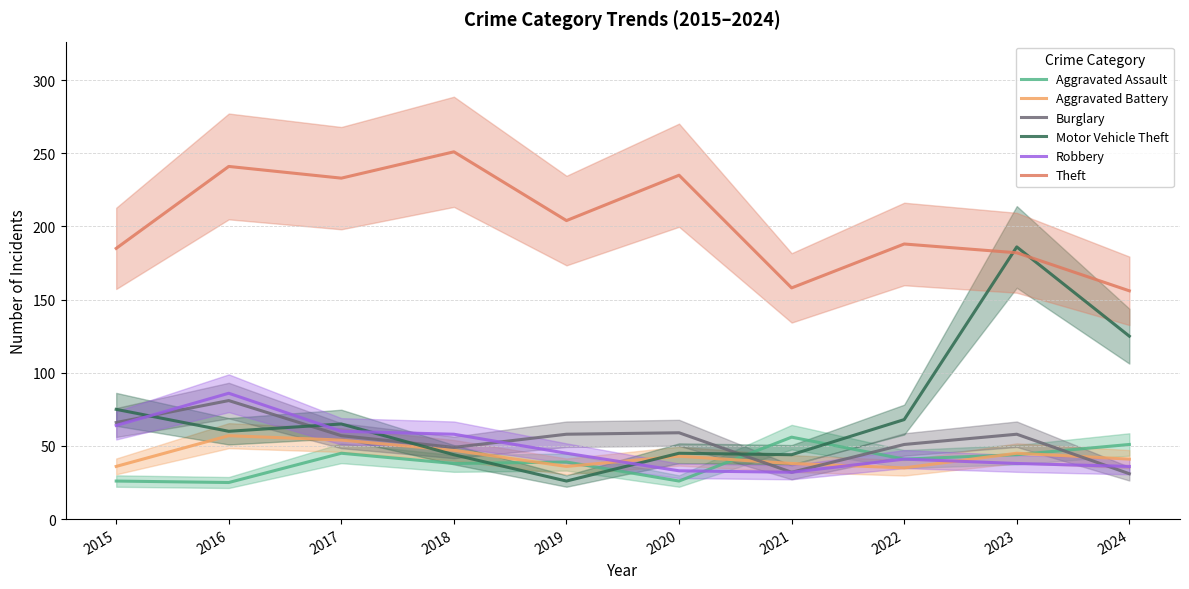

How many interior local valleys does the Aggravated Assault series have?

4